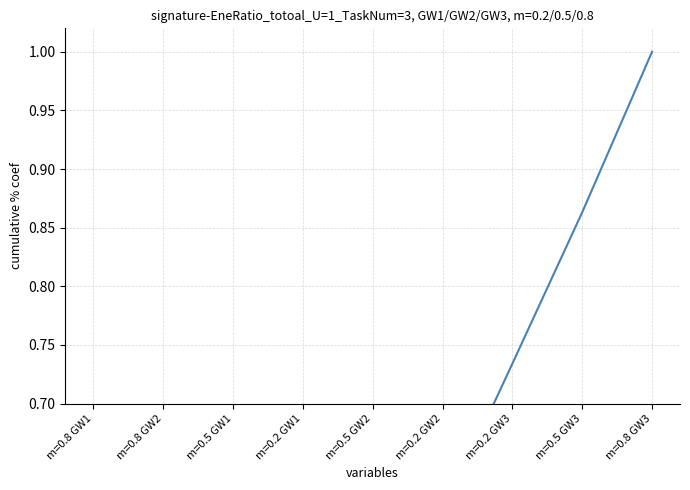

Rank the categories by value from highest to lowest.

m=0.8 GW3, m=0.5 GW3, m=0.2 GW3, m=0.2 GW2, m=0.5 GW2, m=0.2 GW1, m=0.5 GW1, m=0.8 GW2, m=0.8 GW1